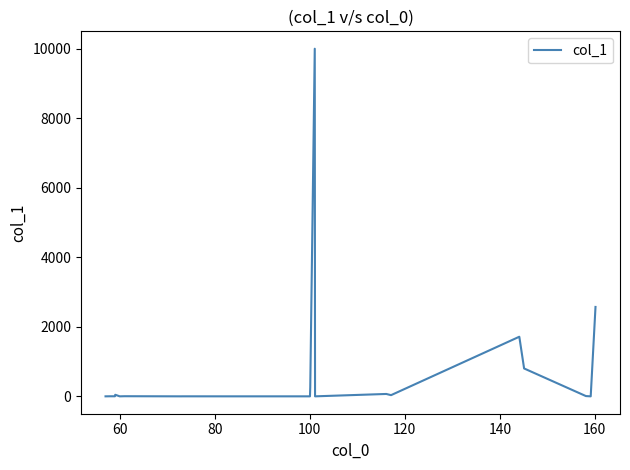

What is the difference between the maximum and minimum values?

10000.0